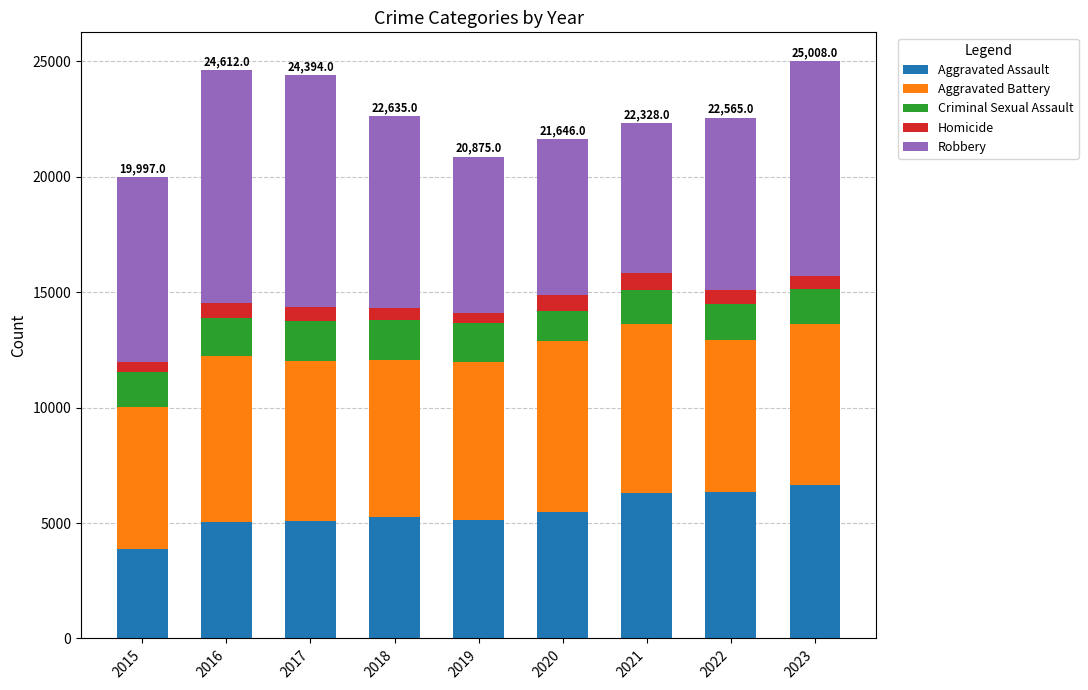

What are all the series names shown in the legend?

Aggravated Assault, Aggravated Battery, Criminal Sexual Assault, Homicide, Robbery